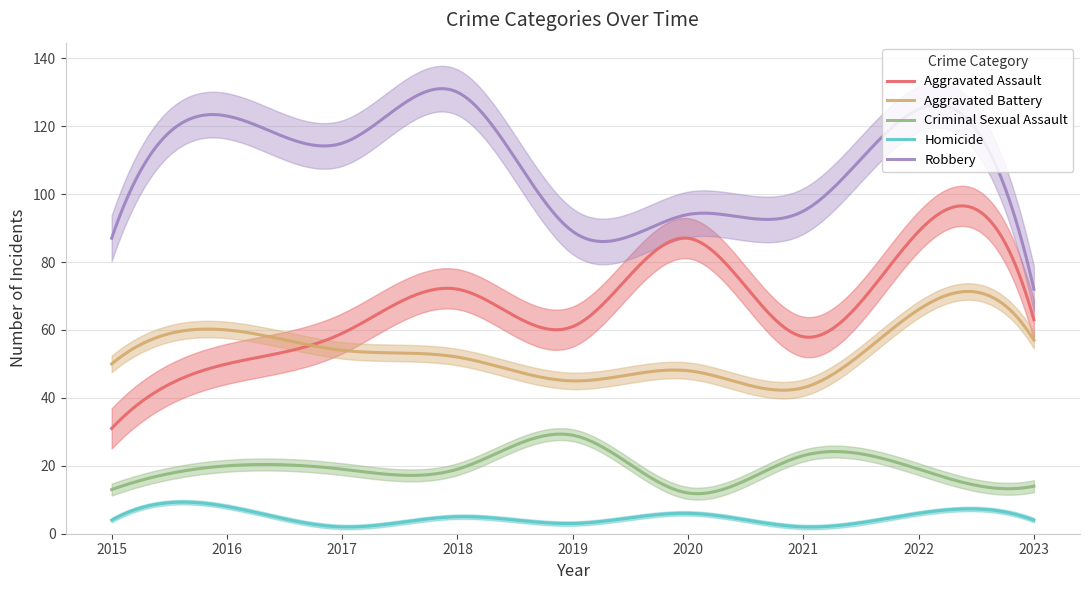

True or false: Homicide has more than 1 interior local peaks.

True